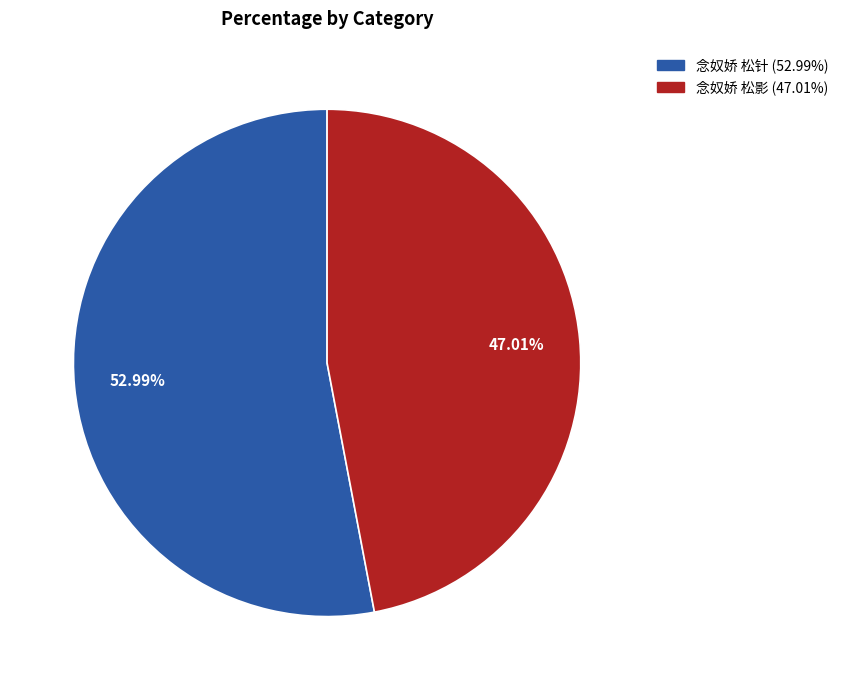

Do 念奴娇 松影 and 念奴娇 松针 together represent more than half of the pie?

Yes